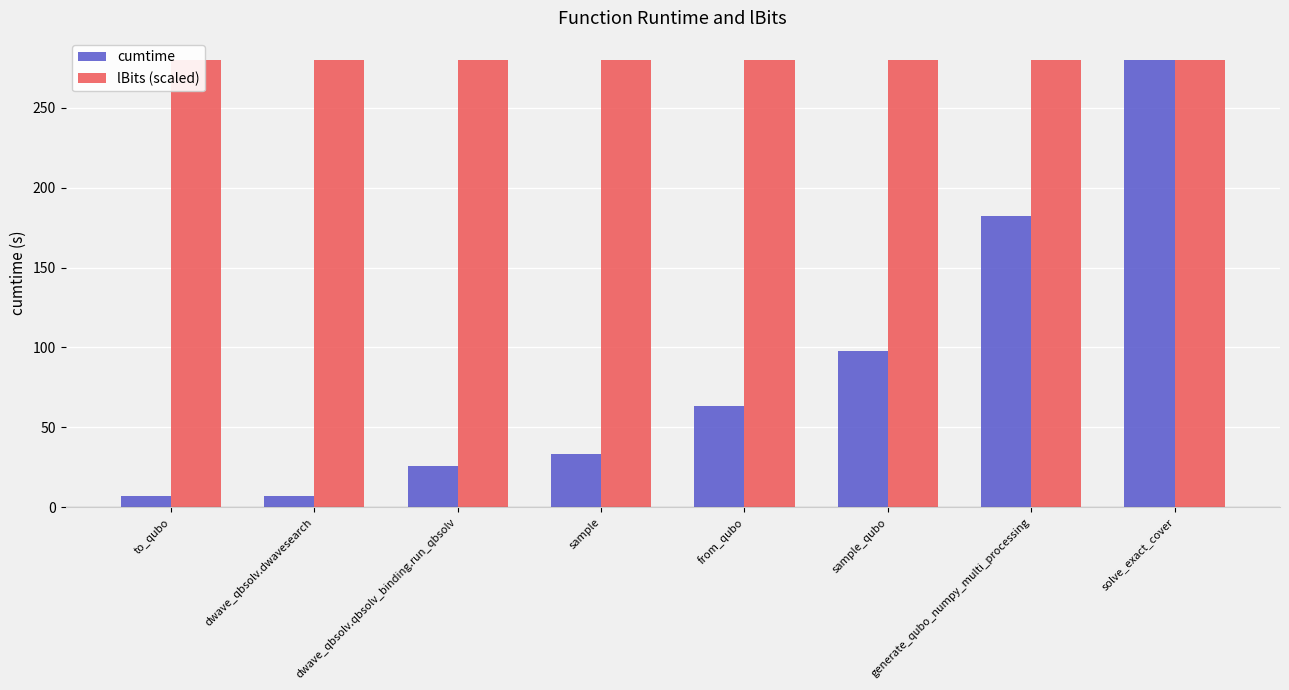

The cumtime series shows 6.6 at dwave_qbsolv.qbsolv_binding.run_qbsolv. True or false?

False